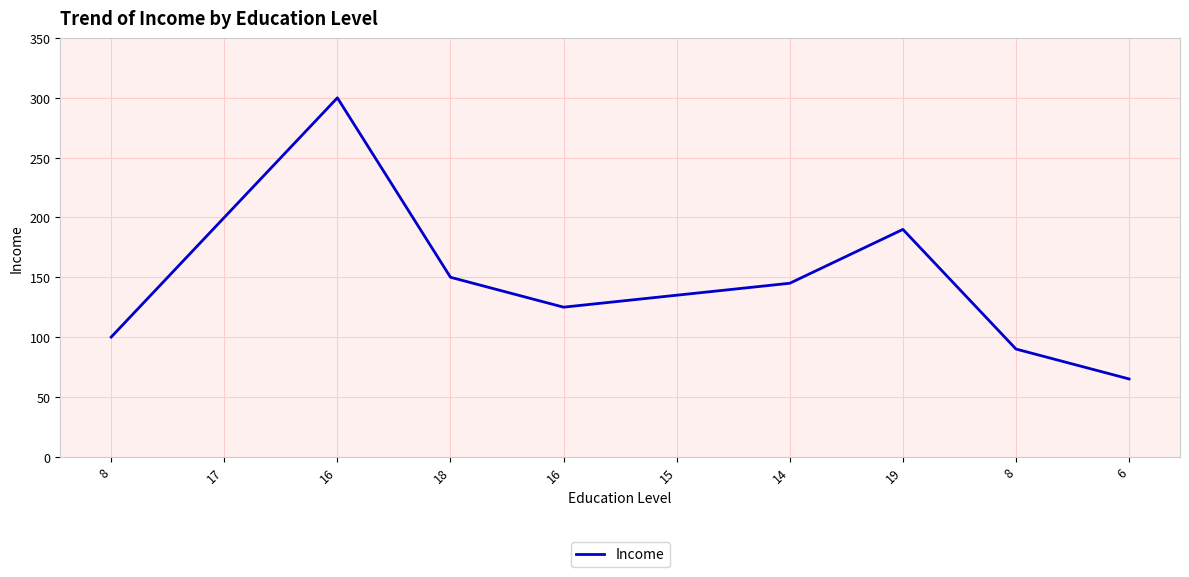

What is the difference between the second highest and minimum values?

135